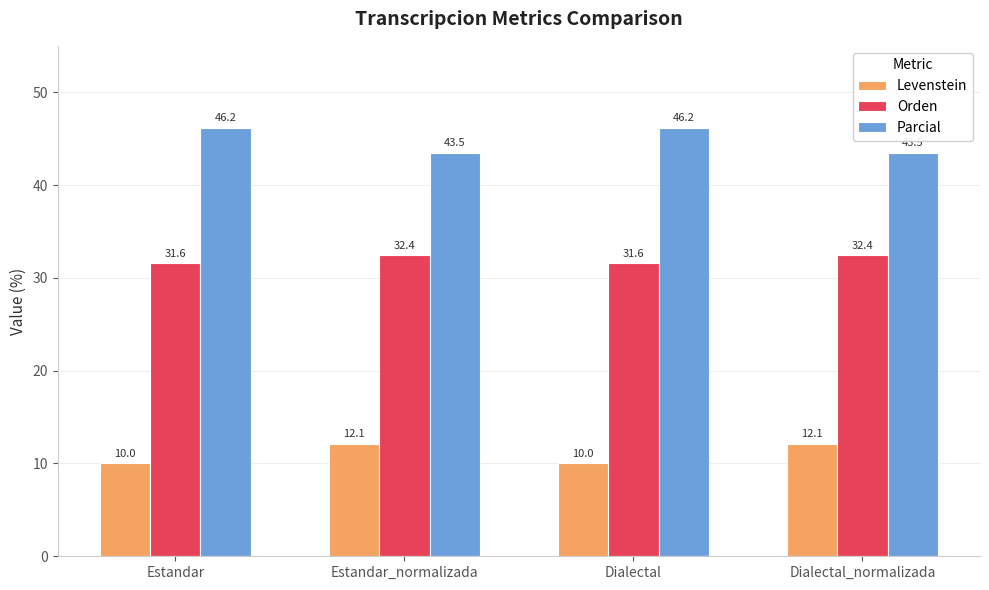

Which series has the widest spread of values?

Parcial